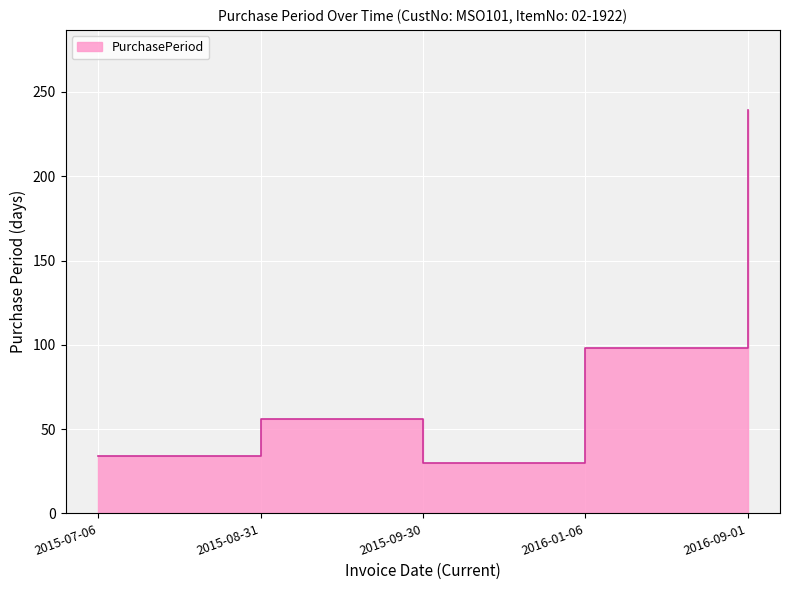

Reading left to right, extract all data points from this chart.

34	56	30	98	239